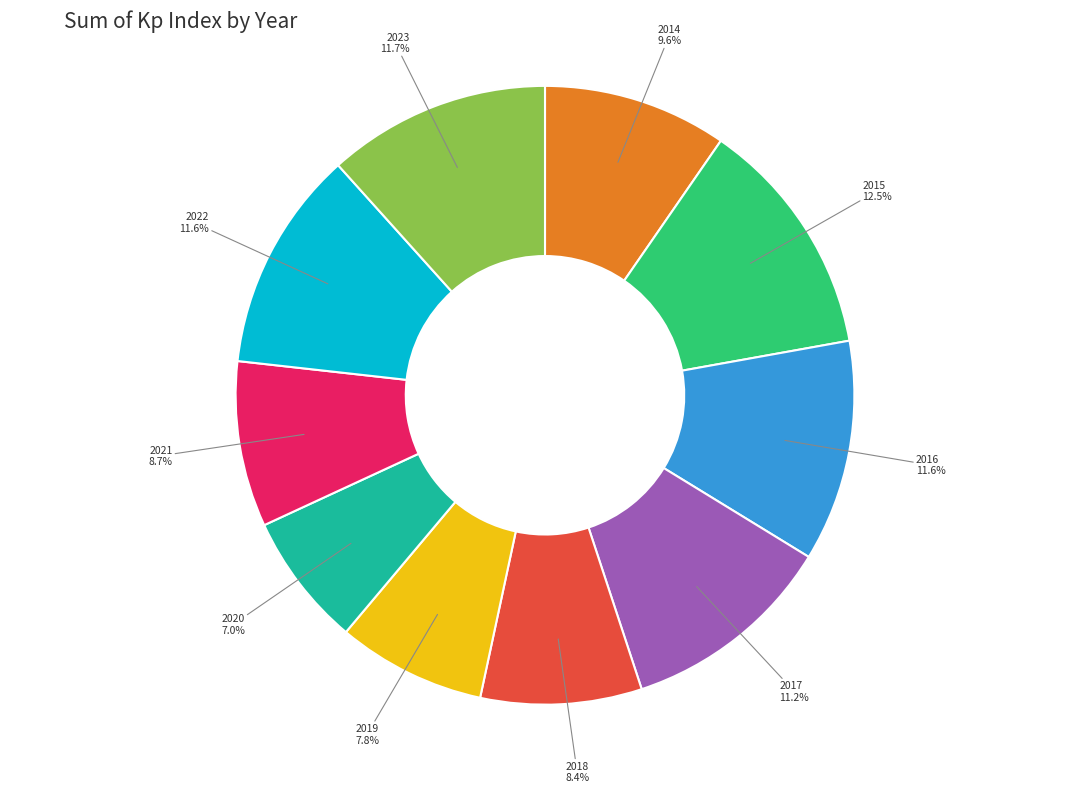

Does any single category account for the majority?

No